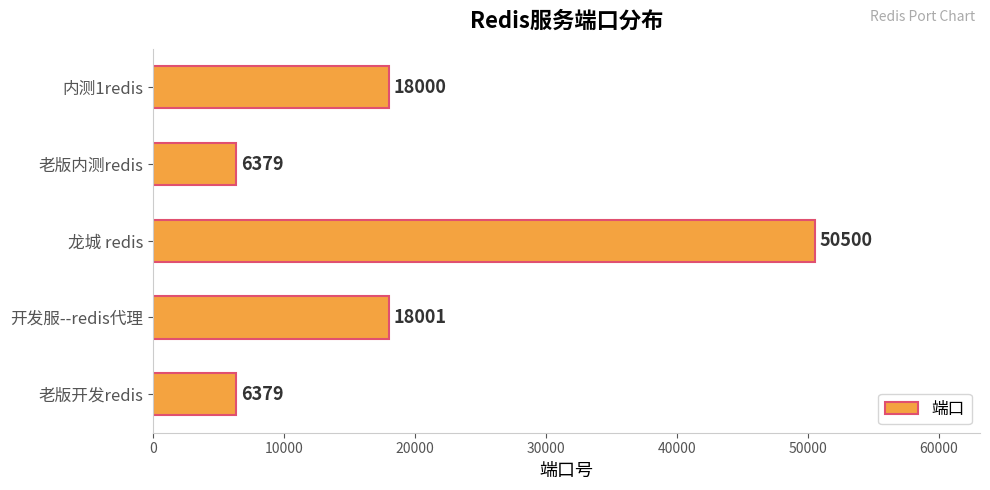

What is the sum of the values at 老版开发redis and 内测1redis?

24379